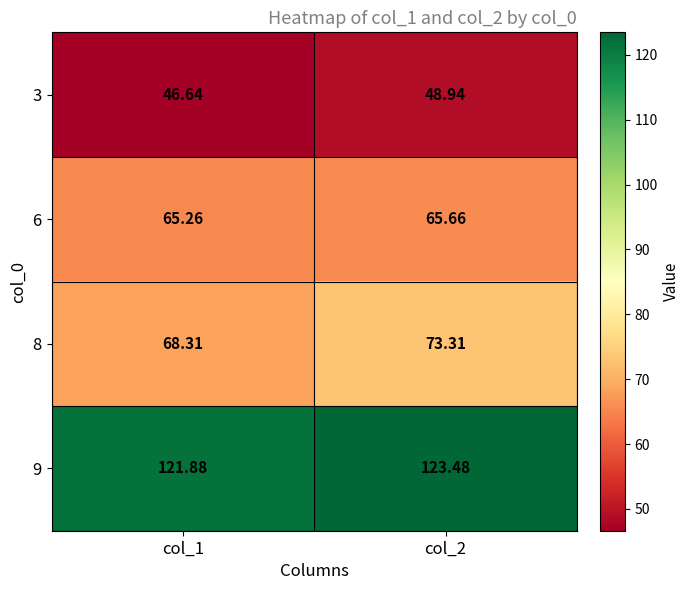

Is the value of 9 at col_1 greater than the value of 6 at col_1?

Yes